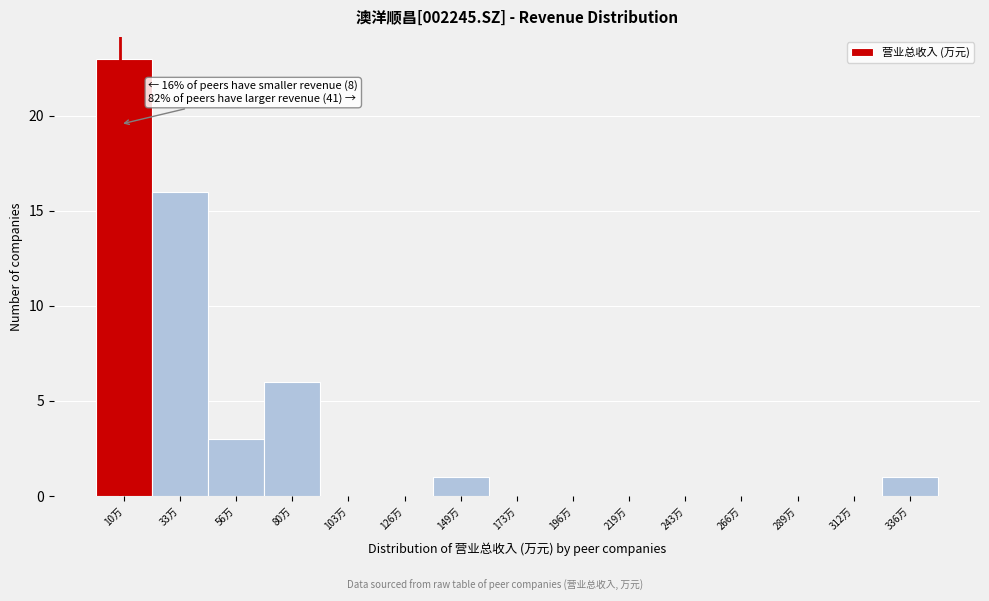

Reading left to right, extract all data points from this chart.

10万=23	33万=16	56万=3	80万=6	103万=0	126万=0	149万=1	173万=0	196万=0	219万=0	243万=0	266万=0	289万=0	312万=0	336万=1